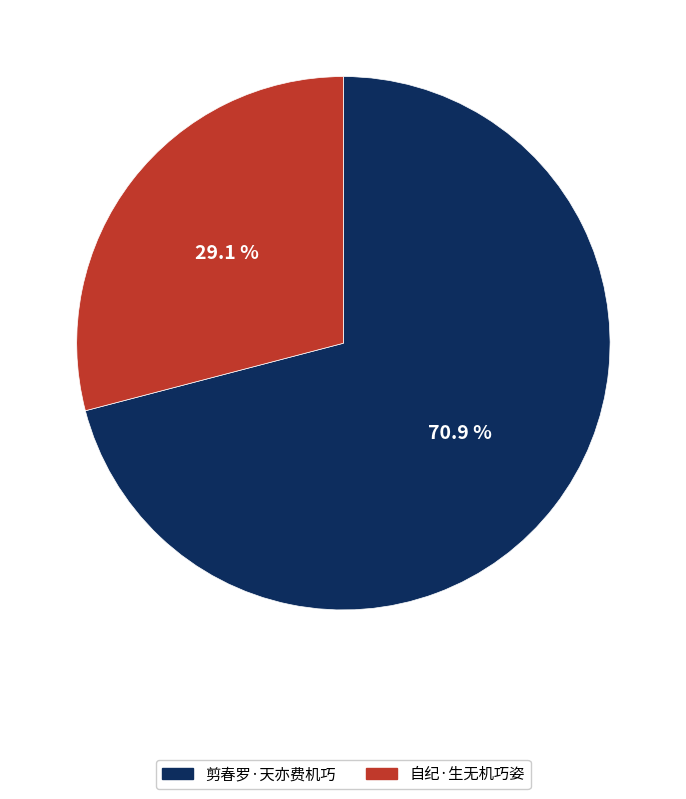

True or false: 剪春罗·天亦费机巧 accounts for 71% of the total.

True